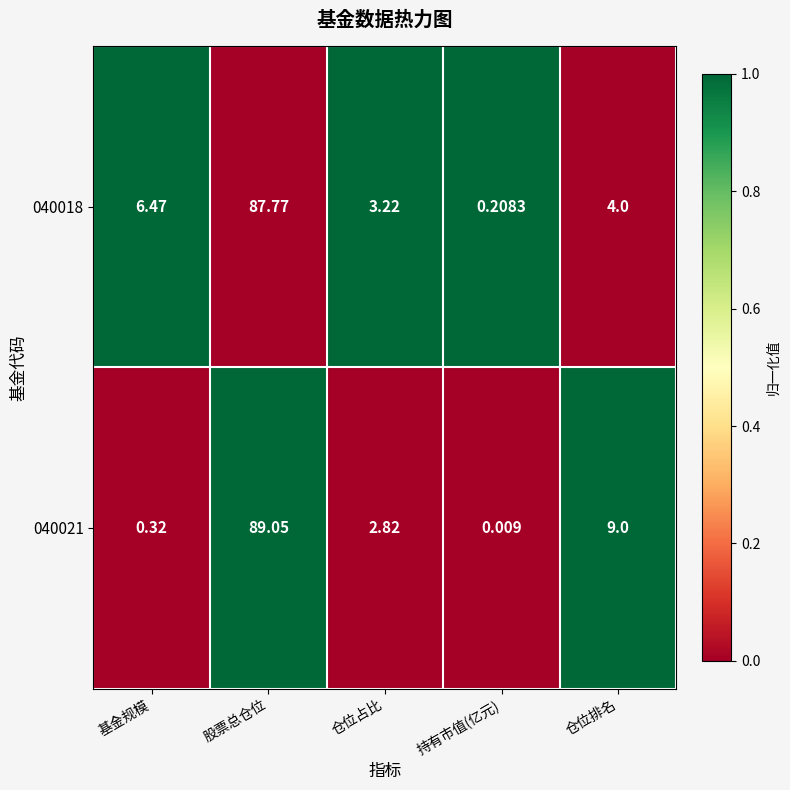

Count the number of categories in the chart.

5